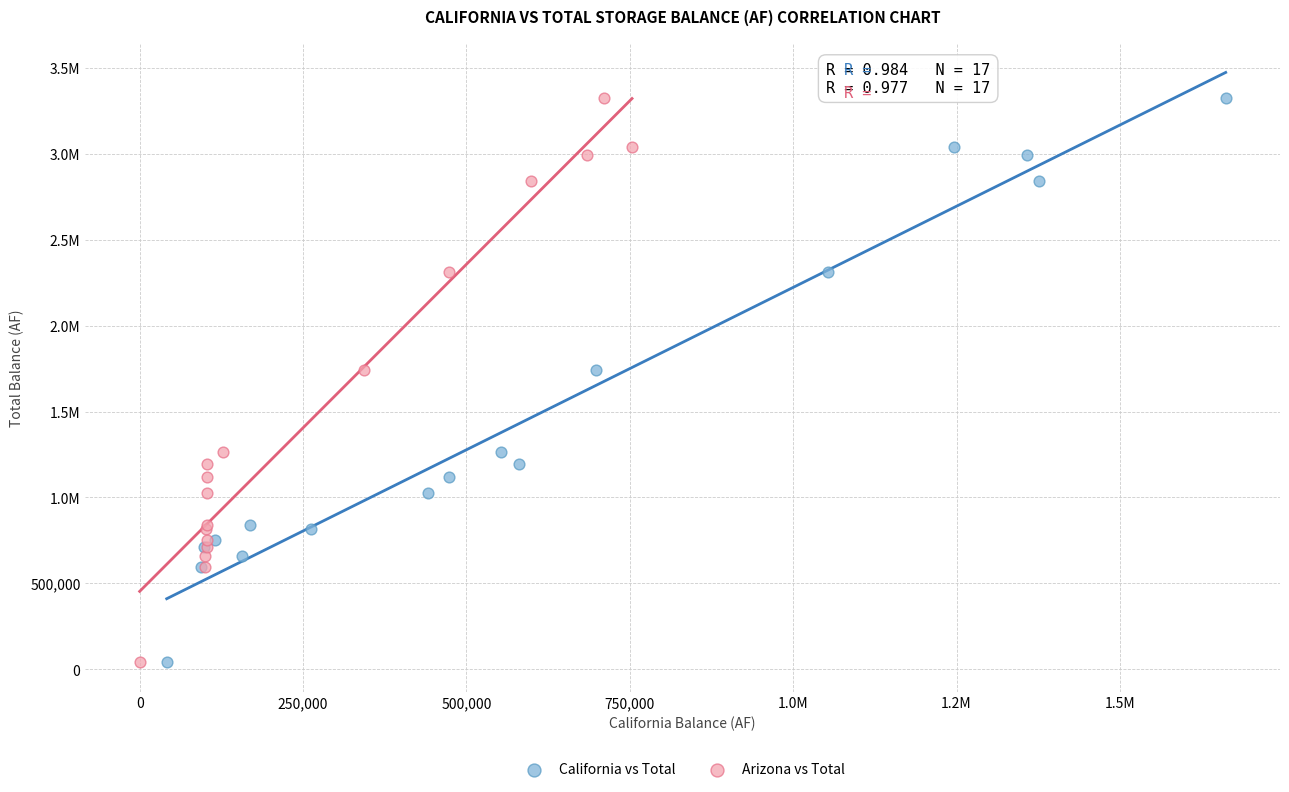

What are all the series names shown in the legend?

California vs Total, Arizona vs Total